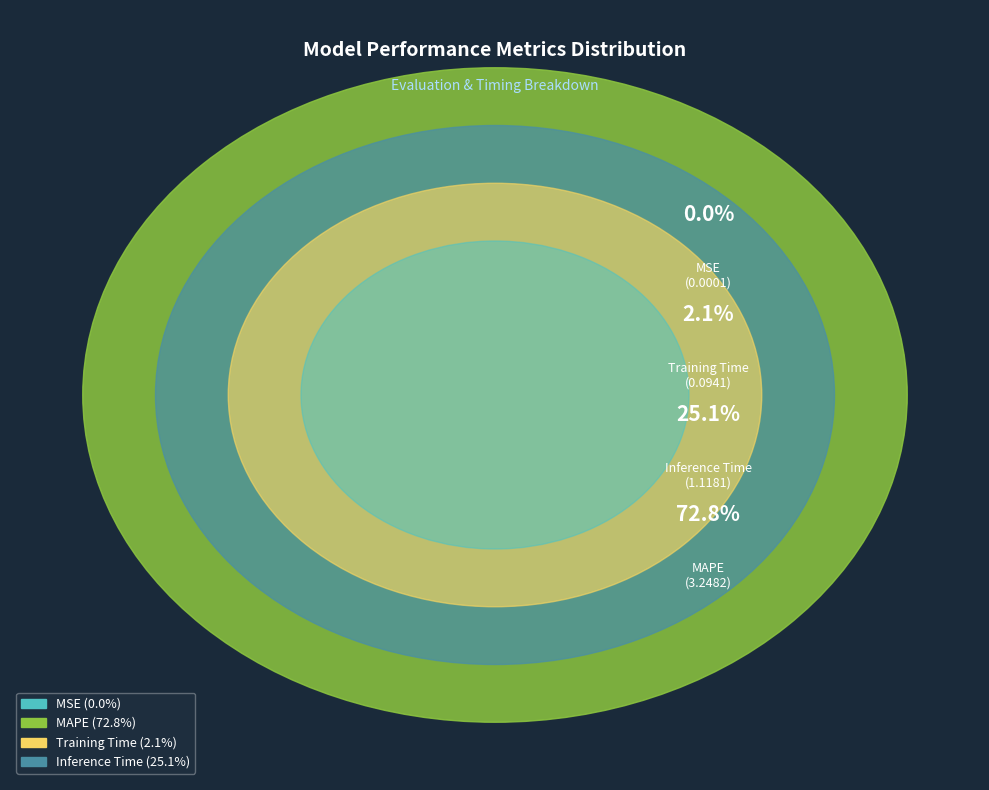

Which slice is the smallest?

MSE